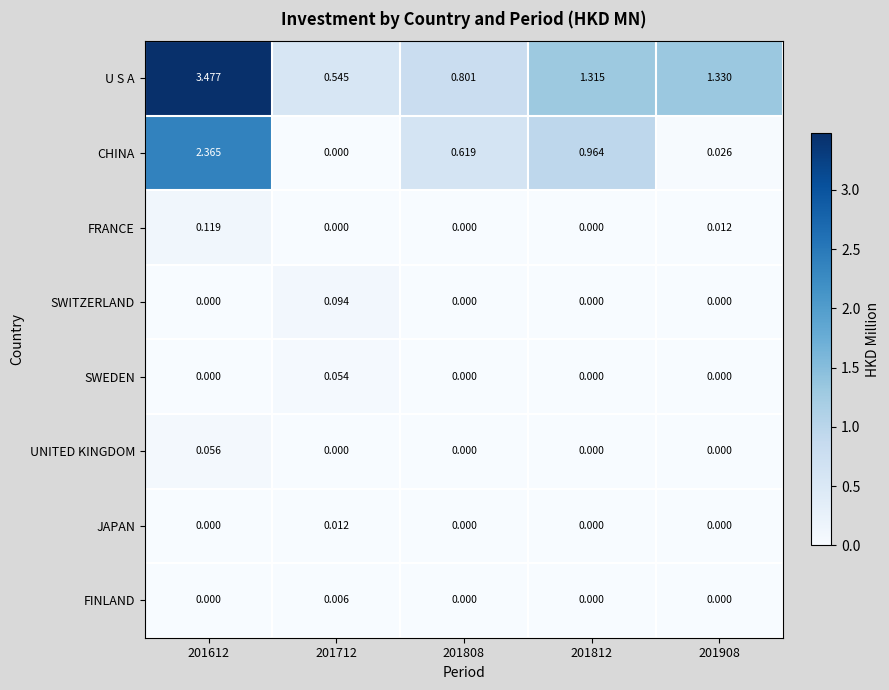

Is the value of CHINA at 201612 greater than the value of SWITZERLAND at 201812?

Yes